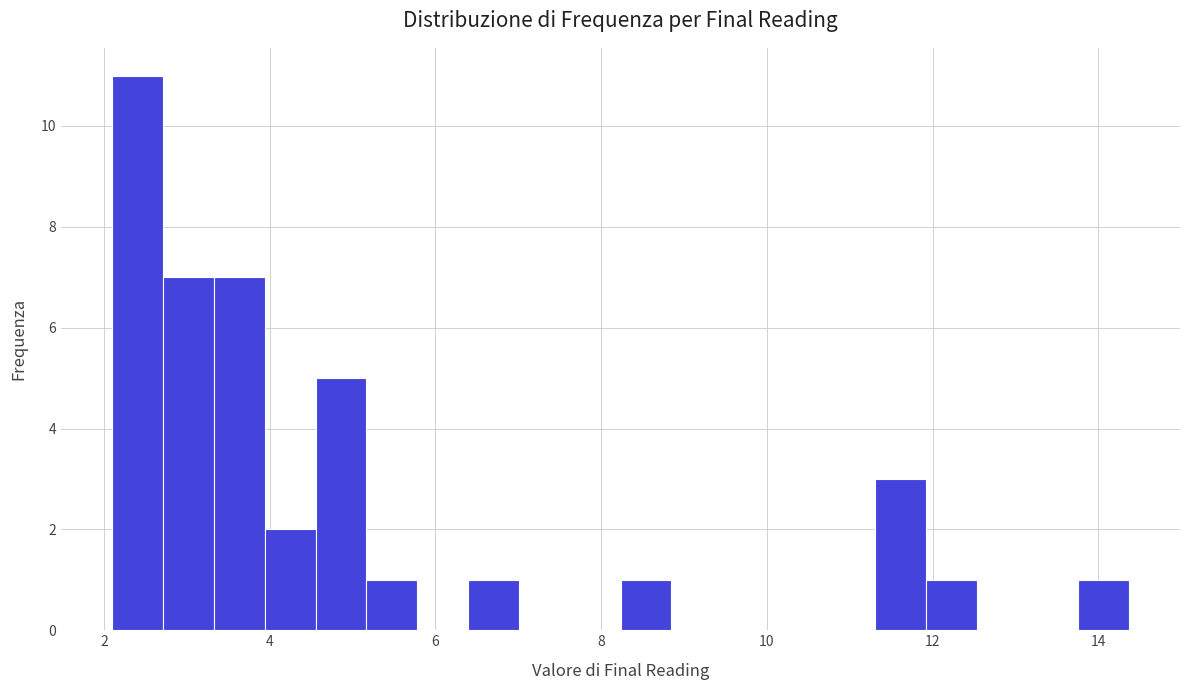

Read against the x-axis, roughly where is the centre of the tallest bar?

2.4